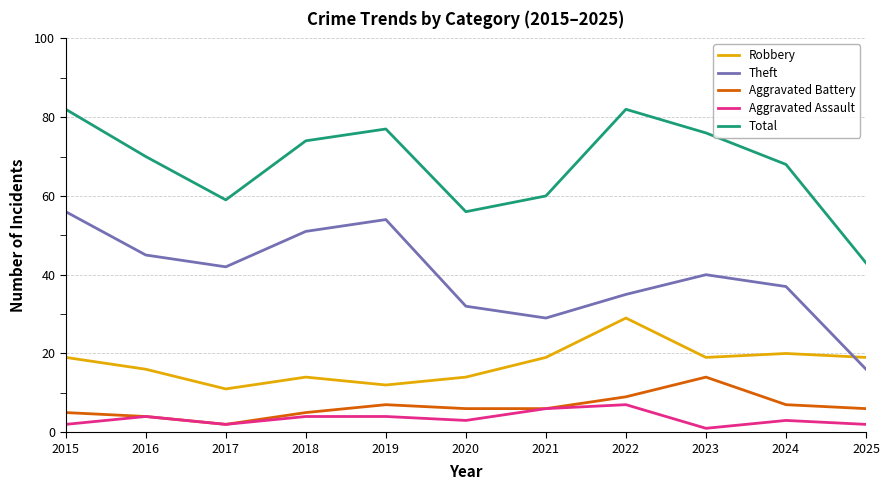

List the series in order of their peak value, lowest first.

Aggravated Assault, Aggravated Battery, Robbery, Theft, Total